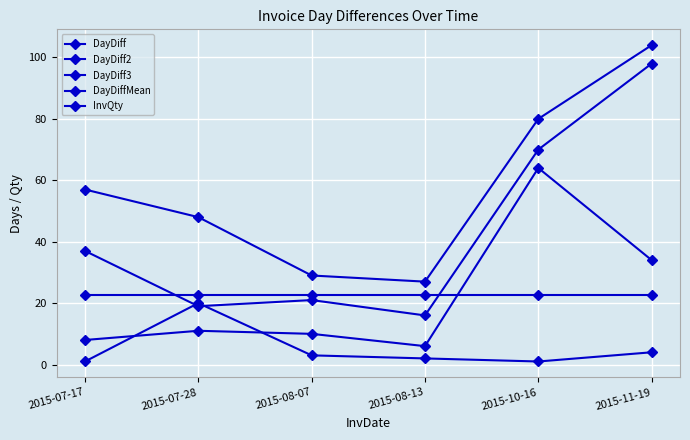

How many values in the InvQty series are below 3?

3